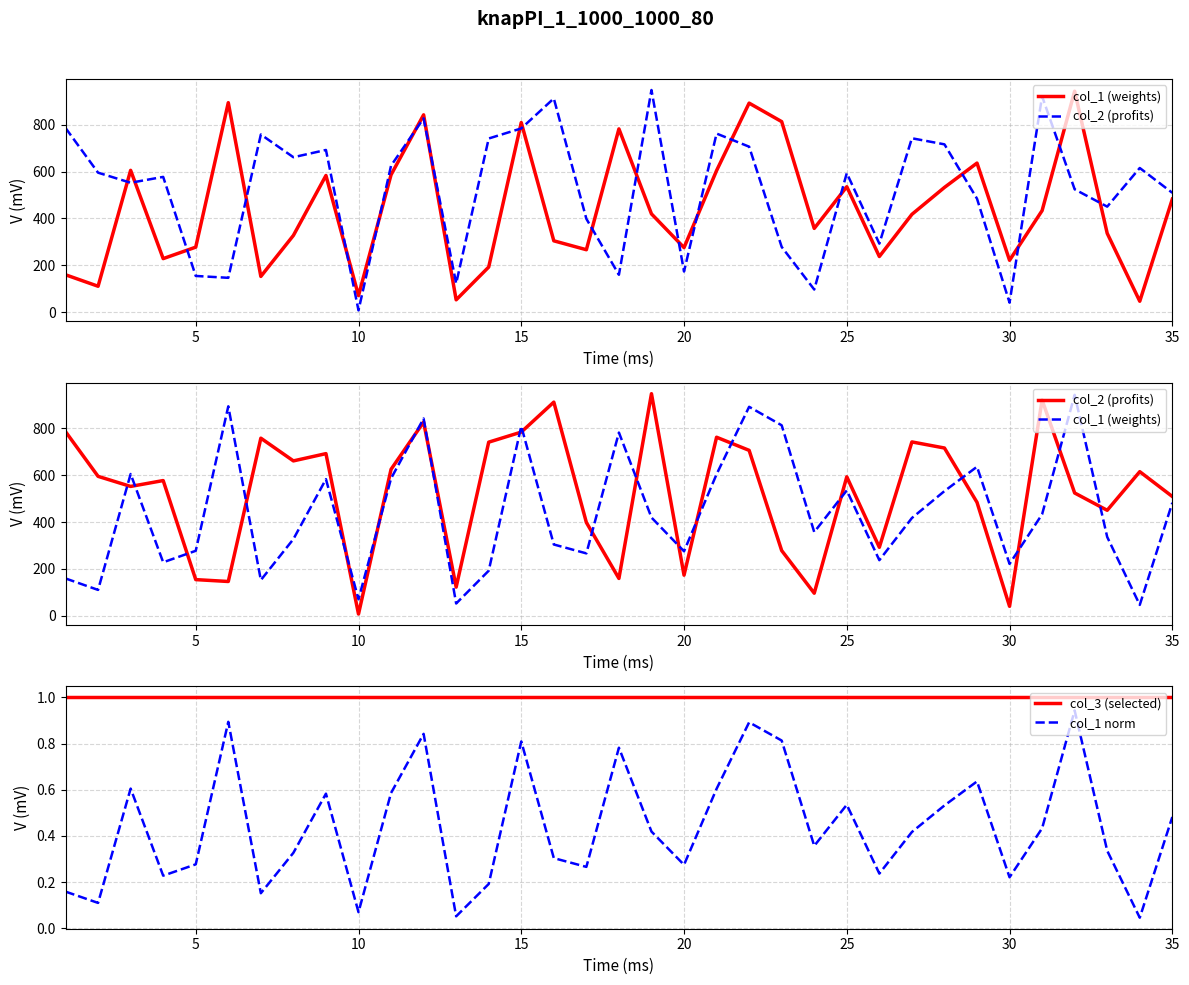

True or false: col_3 (selected) and col_1 norm cross at least once.

False